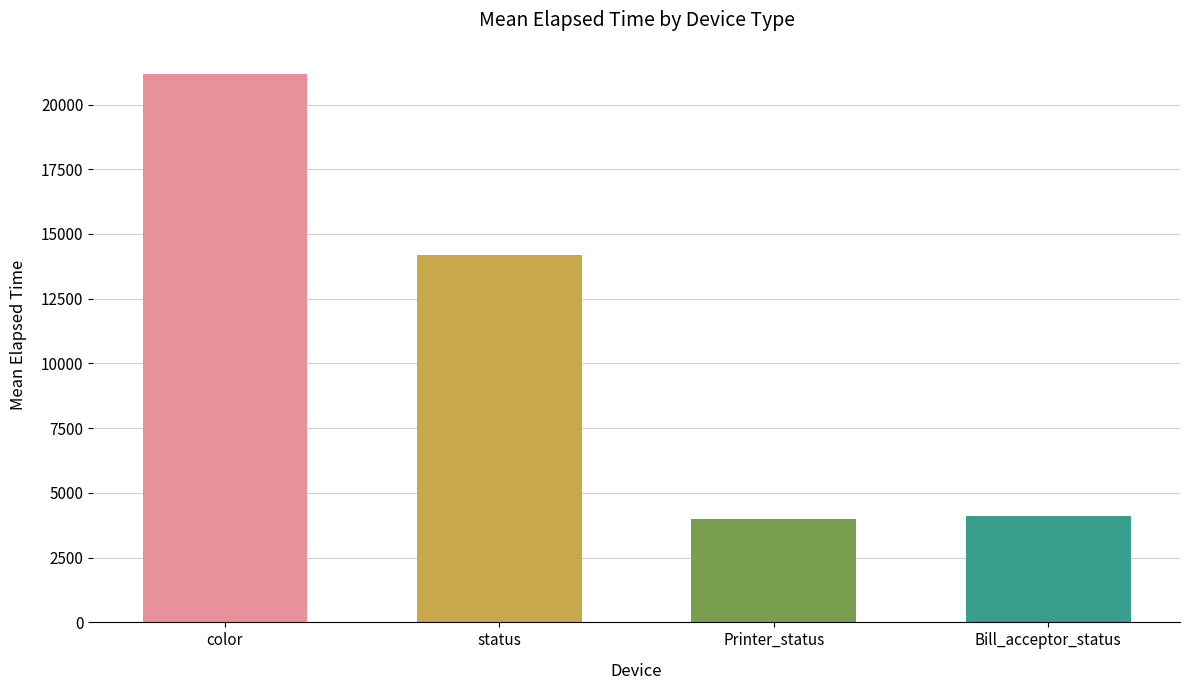

True or false: the data shows 4122 at Bill_acceptor_status.

True